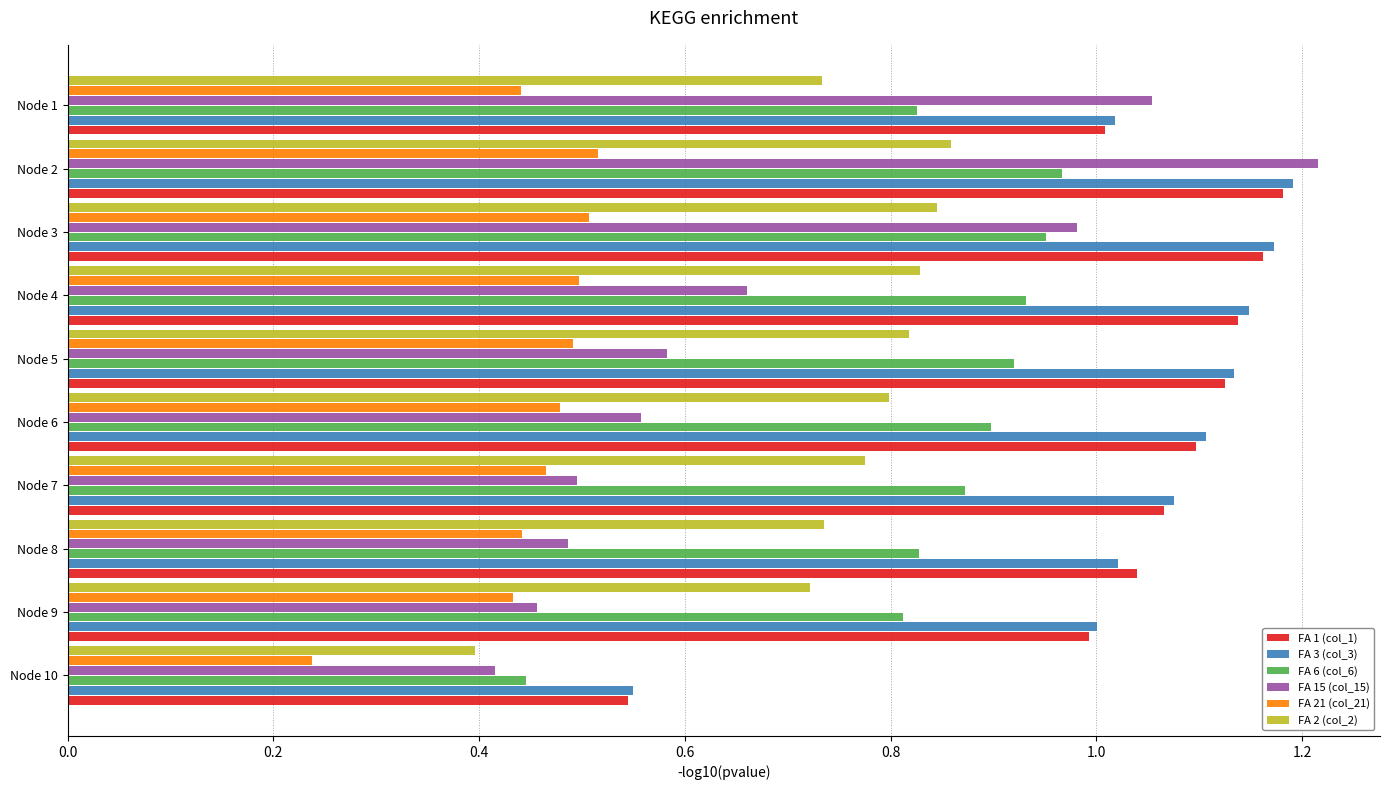

What are all the series names shown in the legend?

FA 1 (col_1), FA 3 (col_3), FA 6 (col_6), FA 15 (col_15), FA 21 (col_21), FA 2 (col_2)